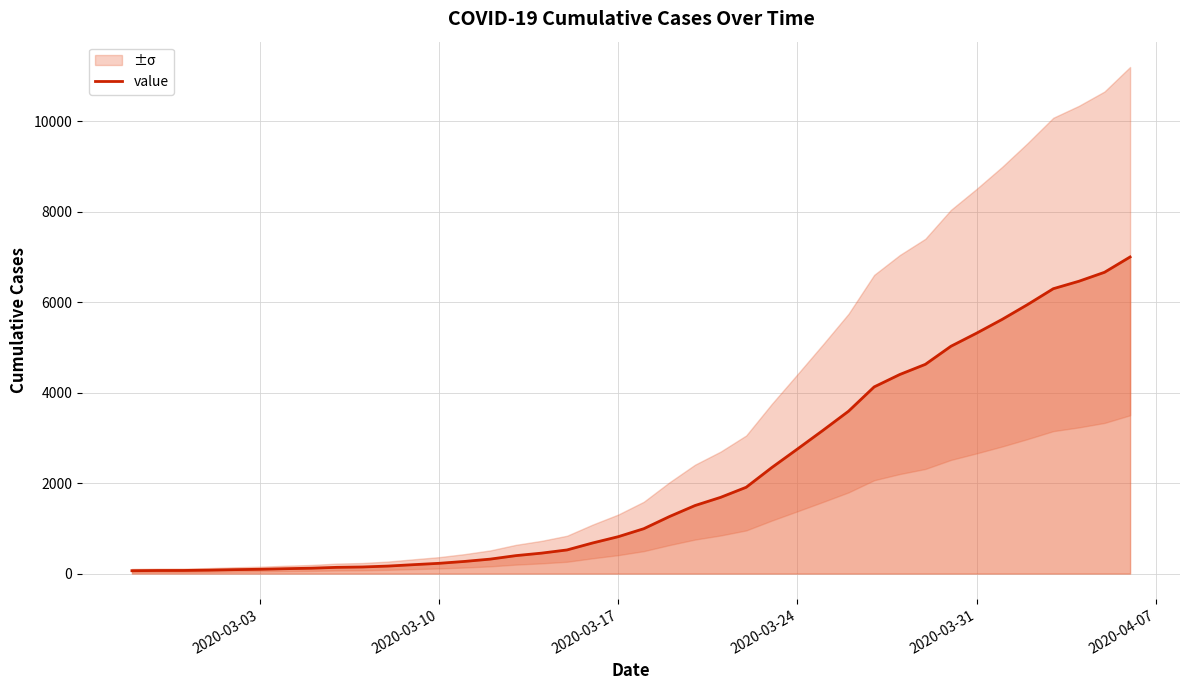

What is the maximum value for value?

7003